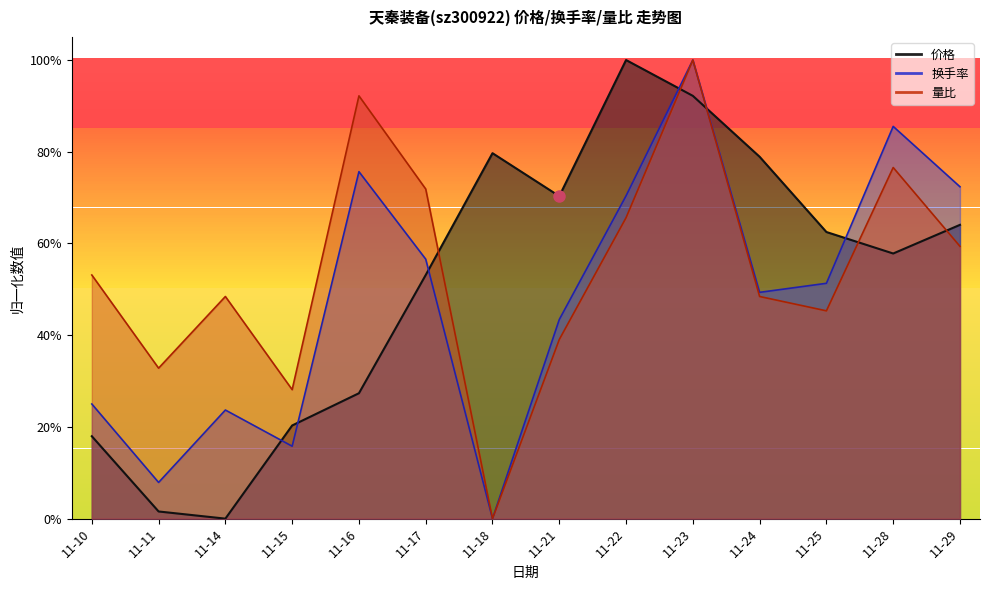

The value of 价格 at 11-28 is 0.6. True or false?

True